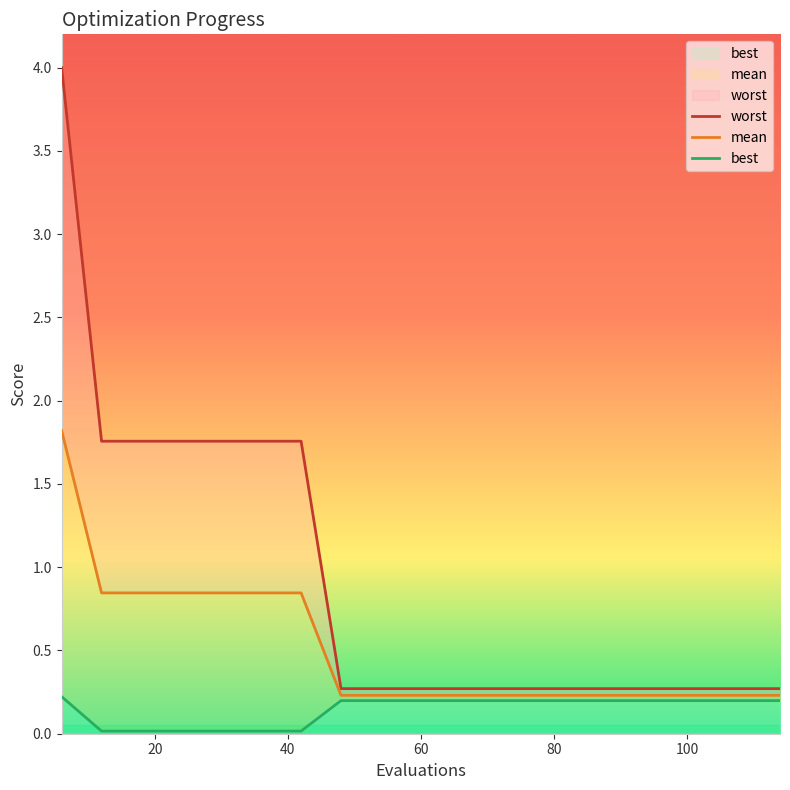

Reading left to right, what are all the values shown in this chart?

mean: 6=1.8	12=0.8	18=0.8	24=0.8	30=0.8	36=0.8	42=0.8	48=0.2	54=0.2	60=0.2	66=0.2	72=0.2	78=0.2	84=0.2	90=0.2	96=0.2	102=0.2	108=0.2	114=0.2
best: 6=0.2	12=0.0	18=0.0	24=0.0	30=0.0	36=0.0	42=0.0	48=0.2	54=0.2	60=0.2	66=0.2	72=0.2	78=0.2	84=0.2	90=0.2	96=0.2	102=0.2	108=0.2	114=0.2
worst: 6=4.0	12=1.8	18=1.8	24=1.8	30=1.8	36=1.8	42=1.8	48=0.3	54=0.3	60=0.3	66=0.3	72=0.3	78=0.3	84=0.3	90=0.3	96=0.3	102=0.3	108=0.3	114=0.3